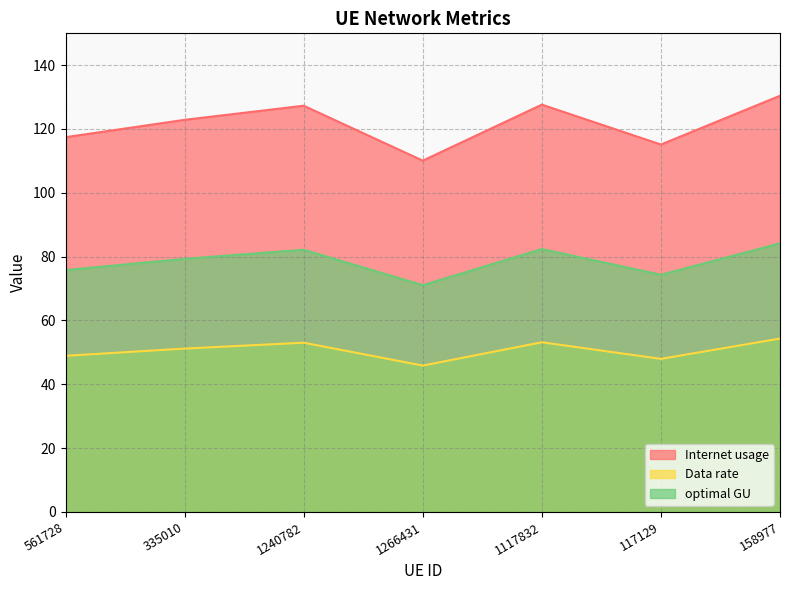

Which series has the widest spread of values?

Internet usage